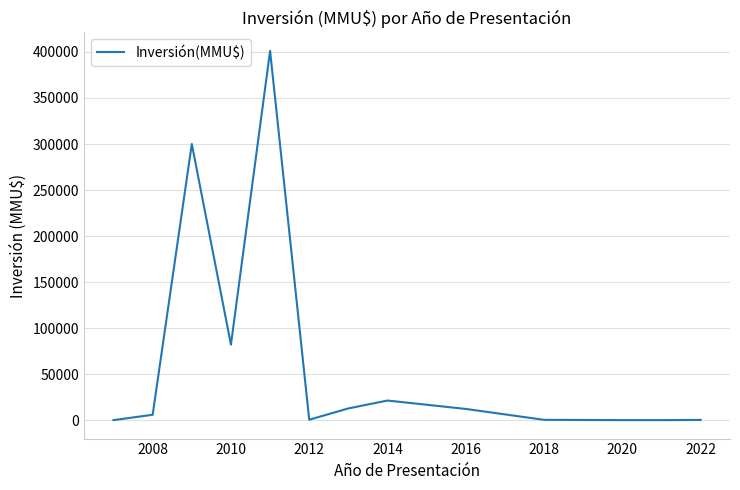

What is the greatest value displayed?

401146